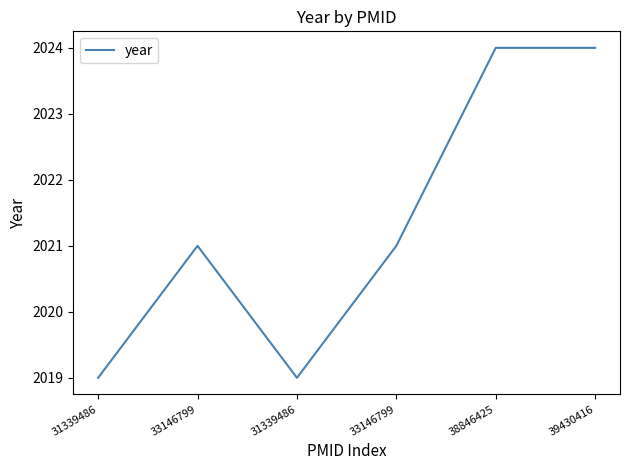

Count the number of data series in this chart.

1